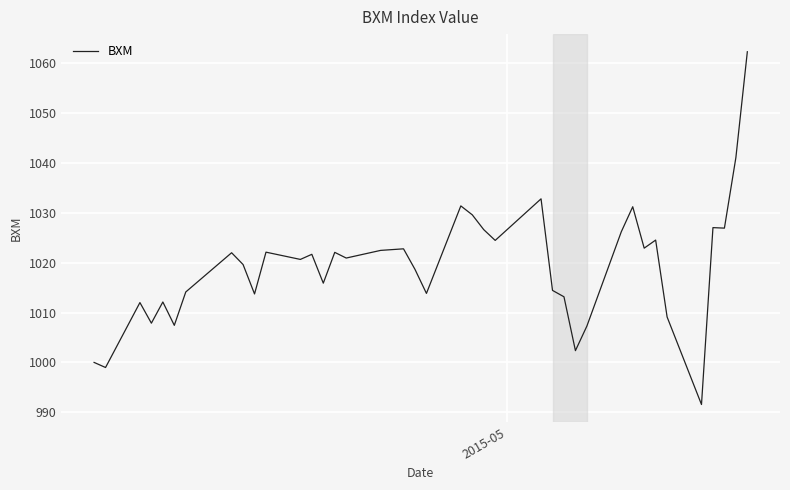

What is the difference between the maximum and minimum values?

70.7